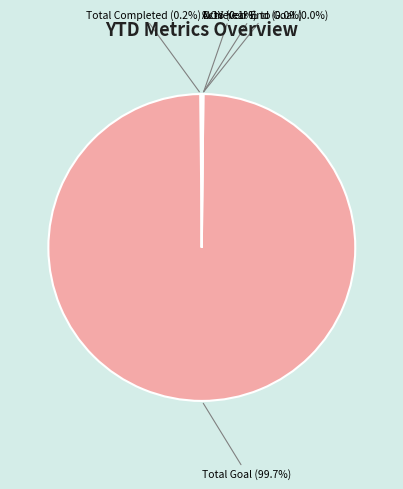

Does any single category account for the majority?

Yes